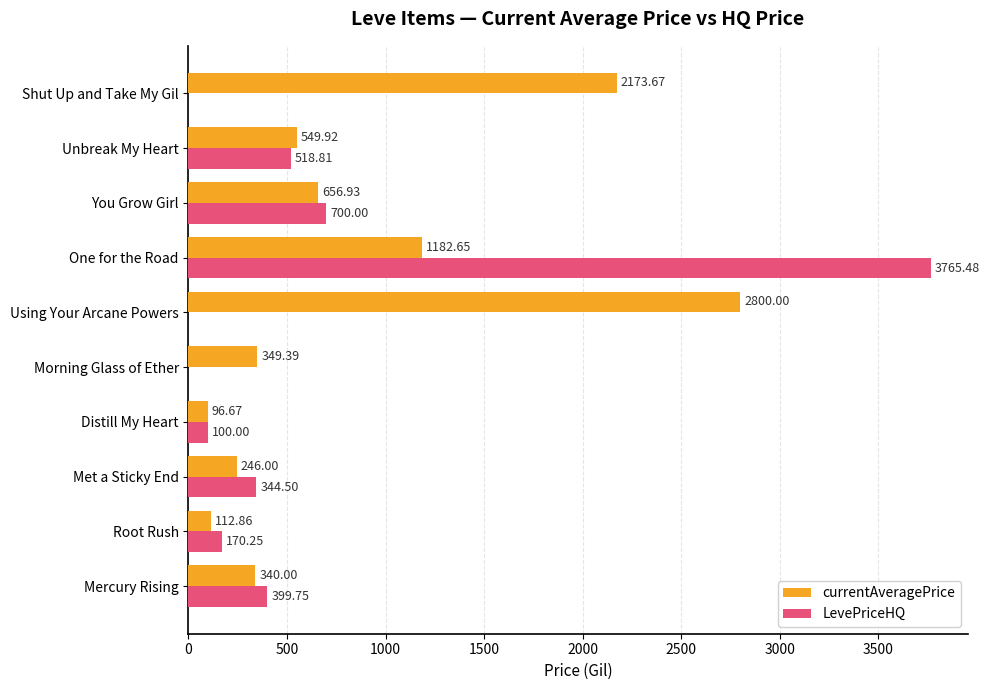

At which category does the chart reach its peak across all series?

One for the Road